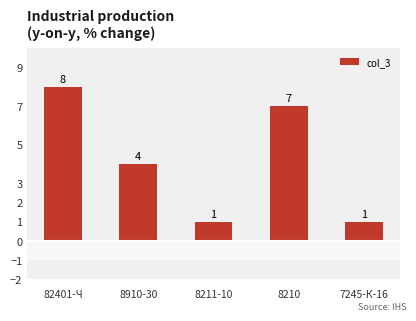

What is the label of the 1st bar from the left?

82401-Ч